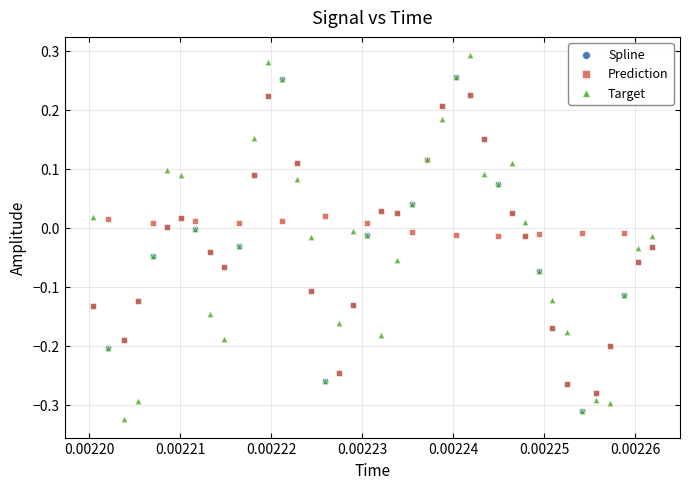

Which series reaches the maximum Y coordinate?

Target